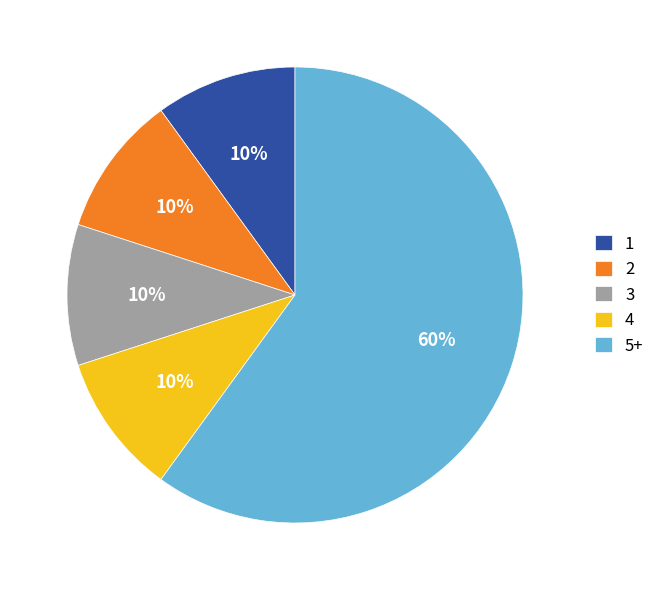

Which category accounts for the majority?

5+